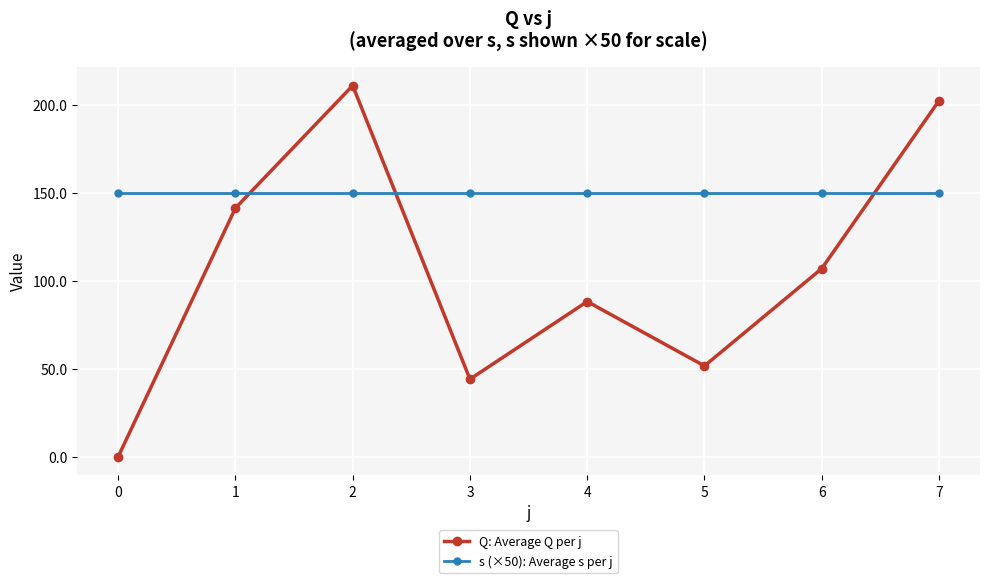

Is the value of Q: Average Q per j at 3 greater than the value of s (×50): Average s per j at 6?

No